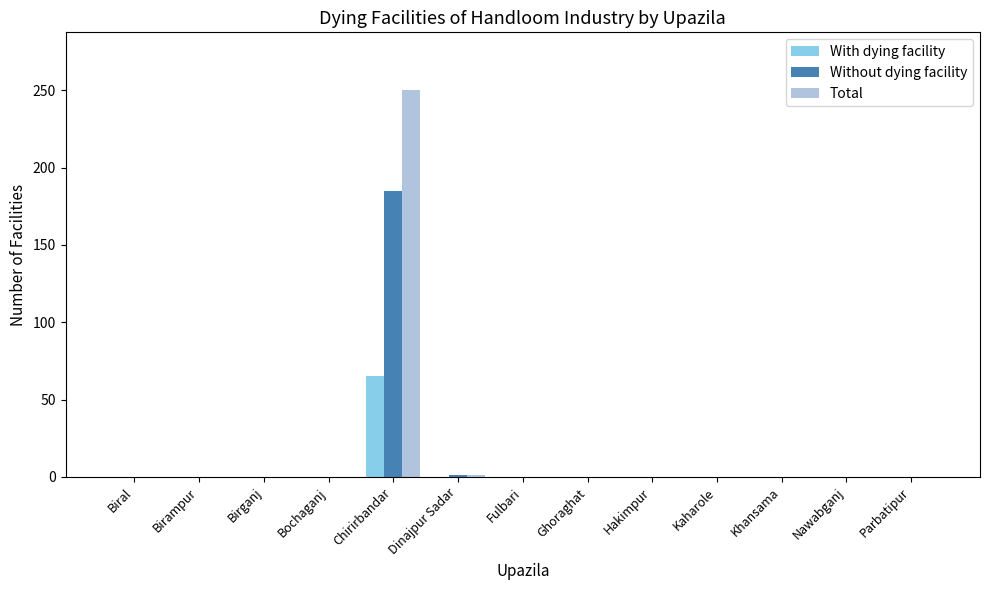

What is the total value across all series at Dinajpur Sadar?

2